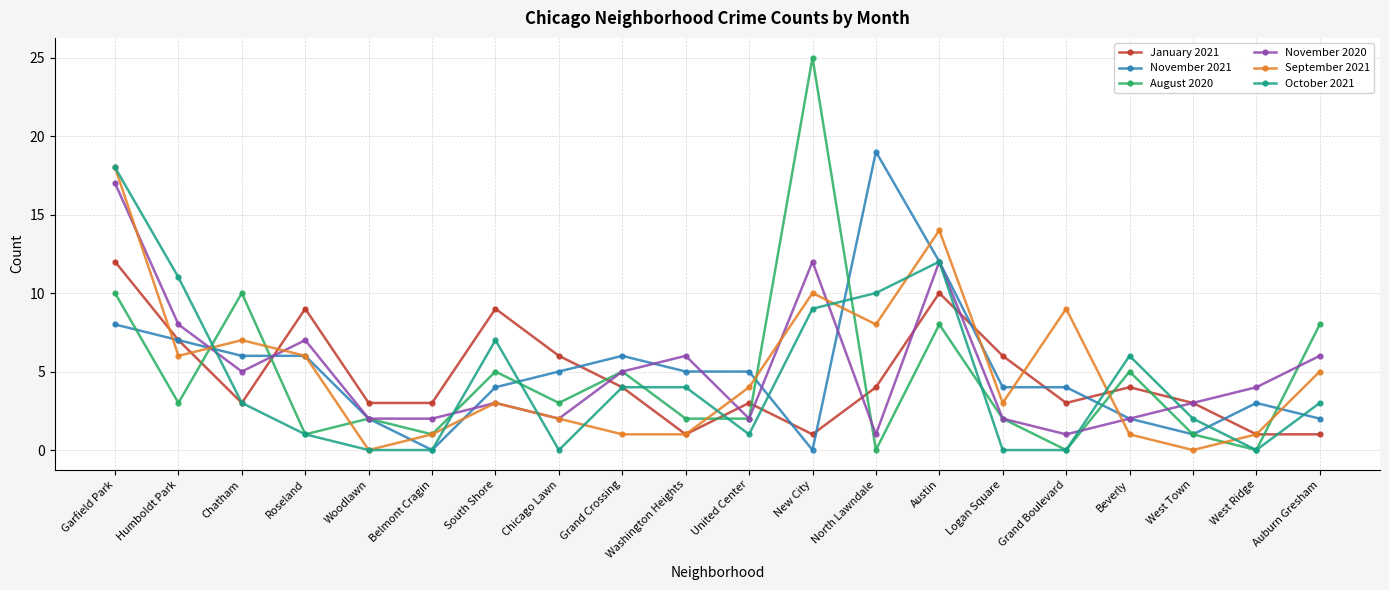

What is the label of the 11th point from the left?

United Center